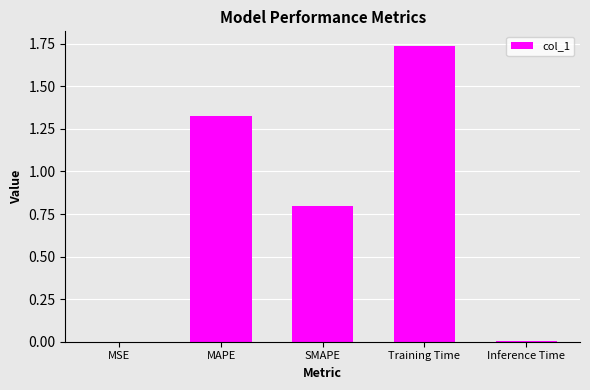

Which category has the highest value across all series?

Training Time